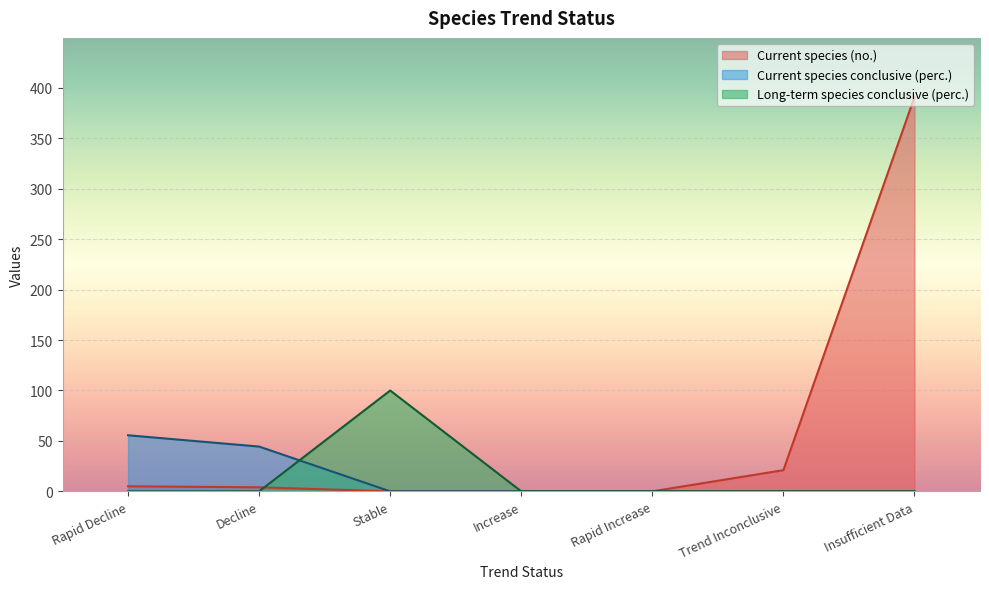

Which series has the largest total across all categories?

Current species (no.)